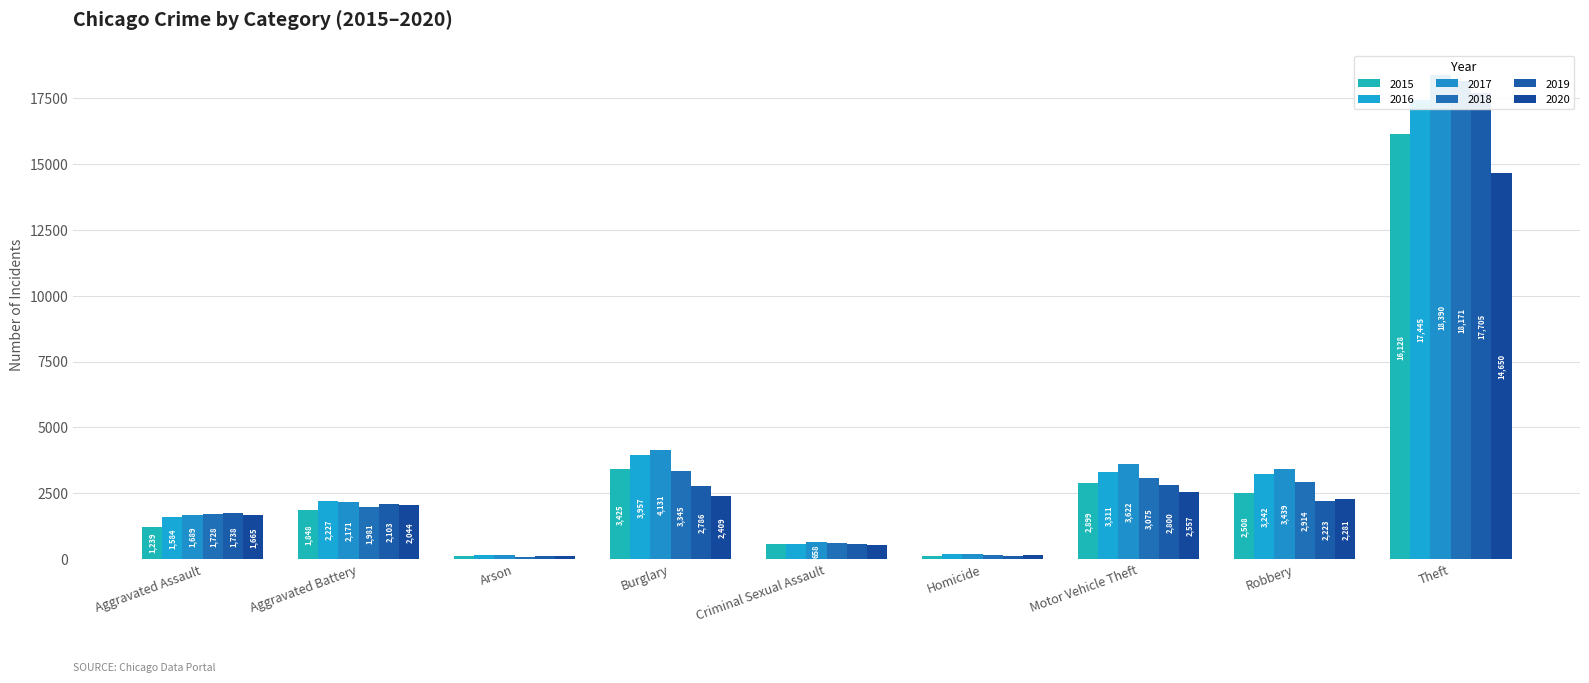

What position from the left is Aggravated Assault?

1